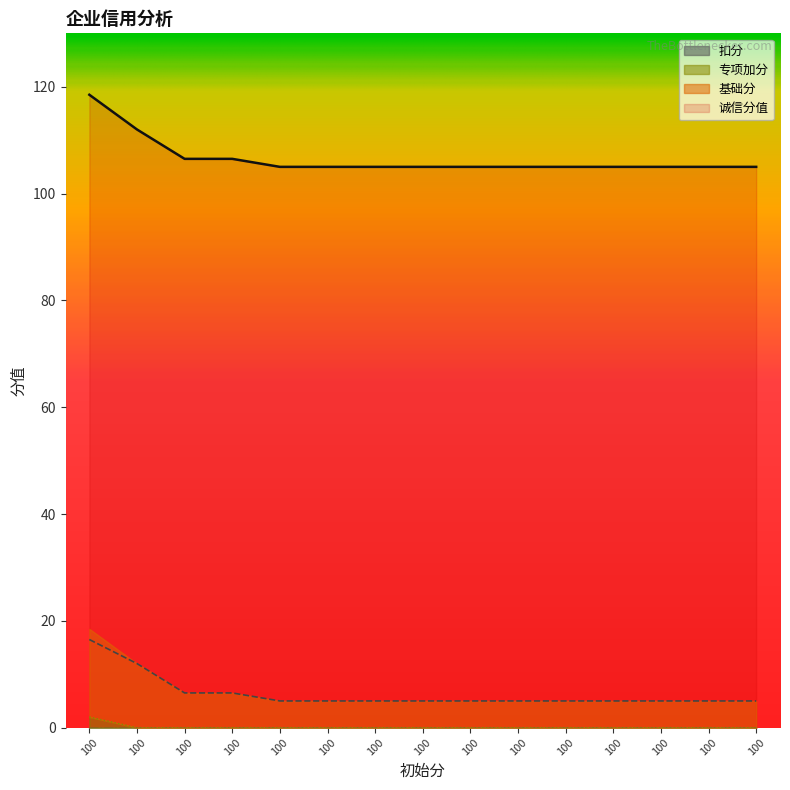

True or false: 专项加分 and 基础分 intersect in this chart.

False